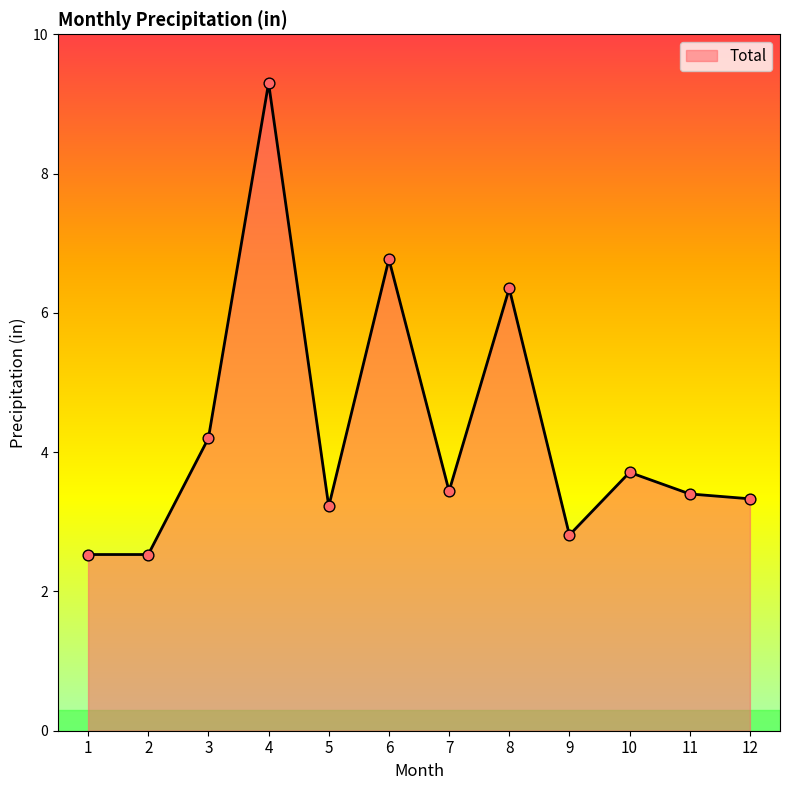

Approximately how many times larger is the value at 7 compared to 10?

0.9